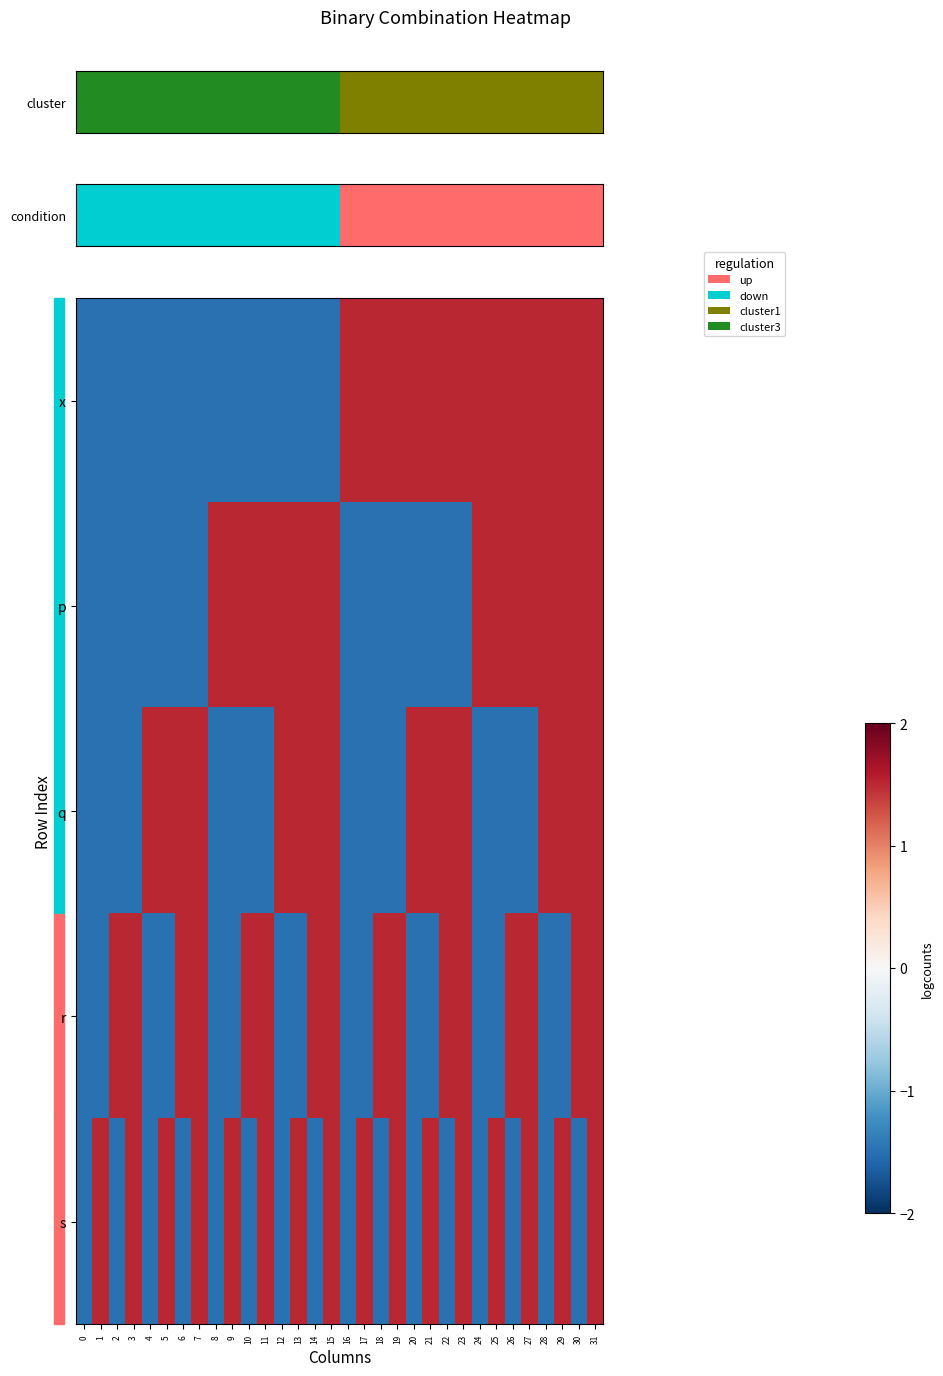

What is the total value across all series at 31?

7.5